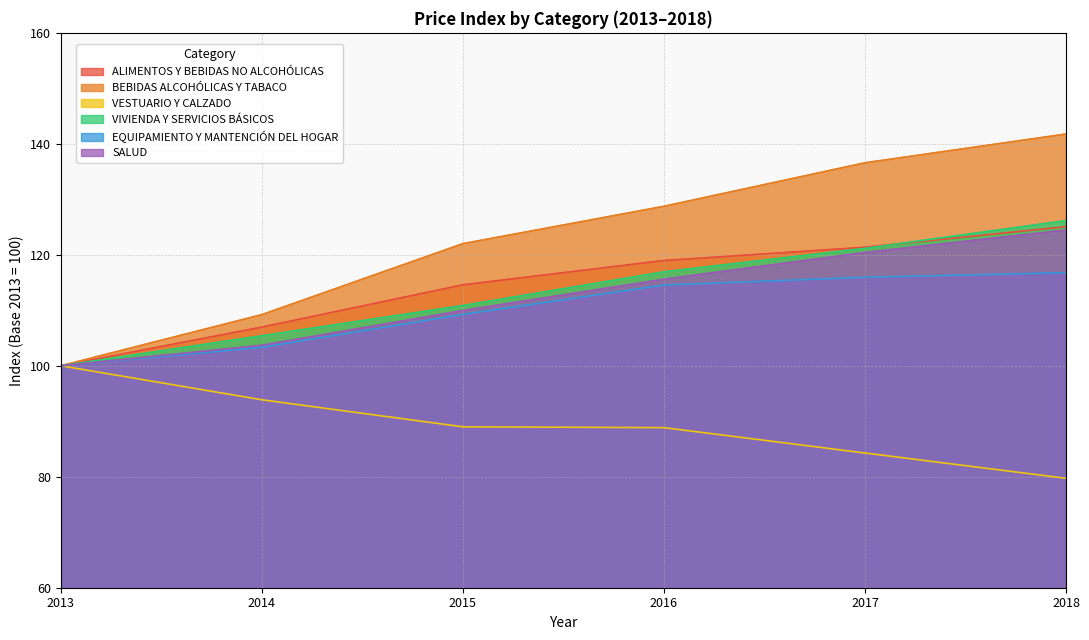

How many values in the ALIMENTOS Y BEBIDAS NO ALCOHÓLICAS series exceed 118?

3